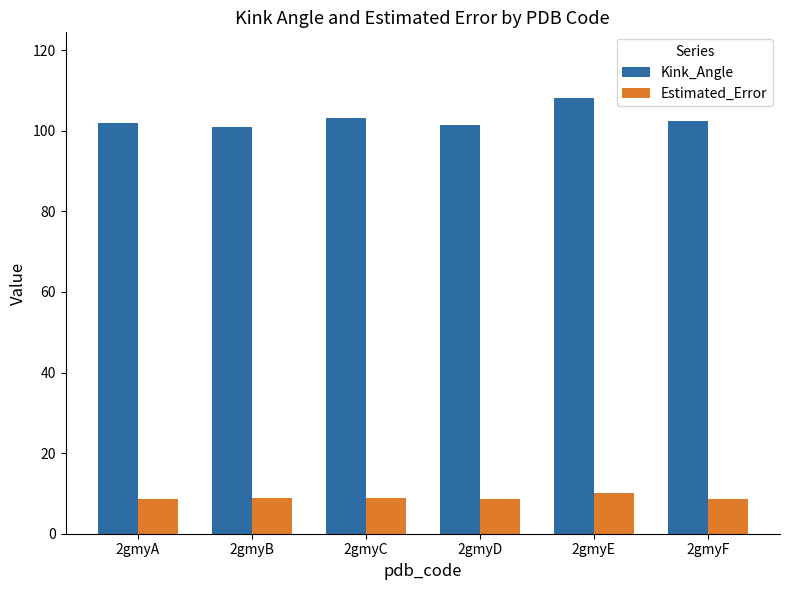

What are all the series names shown in the legend?

Kink_Angle, Estimated_Error